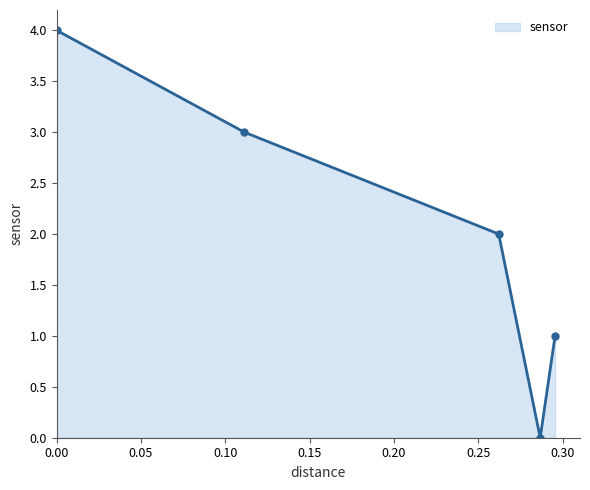

How many values are above zero?

4